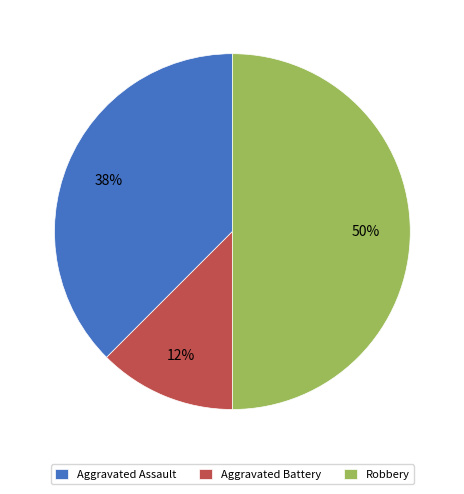

To the nearest percent, what is the average slice percentage?

33%